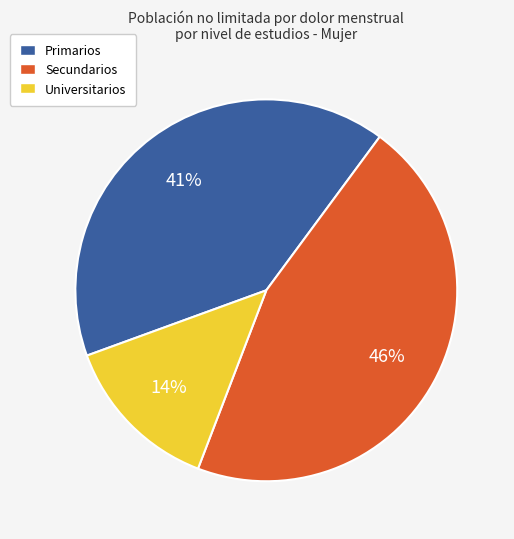

To the nearest percent, what is the difference between the Primarios and Universitarios slice percentages?

27%